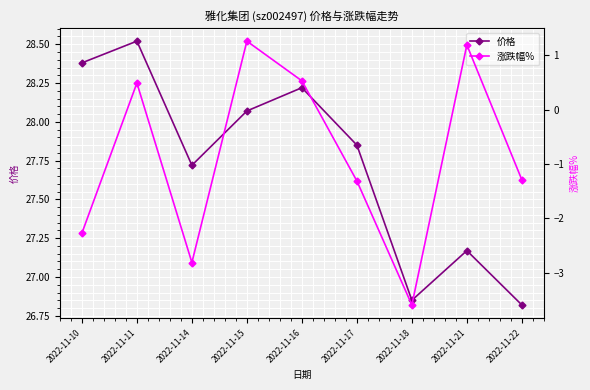

True or false: 价格 has more than 1 interior local peaks.

True